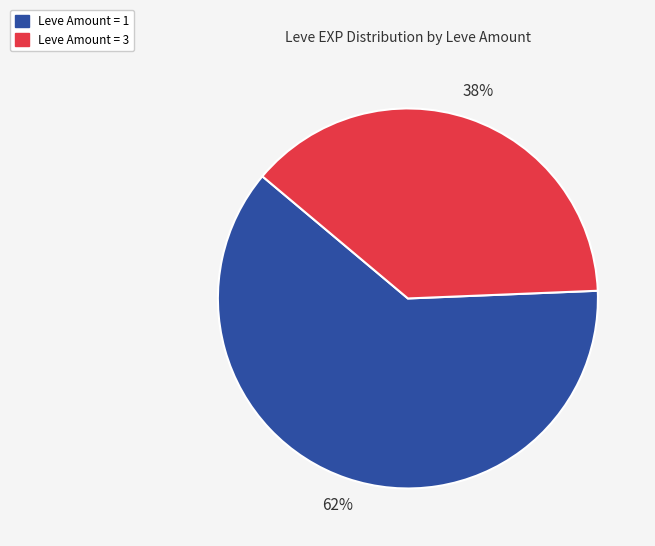

Is there any slice that represents more than half of the pie?

Yes